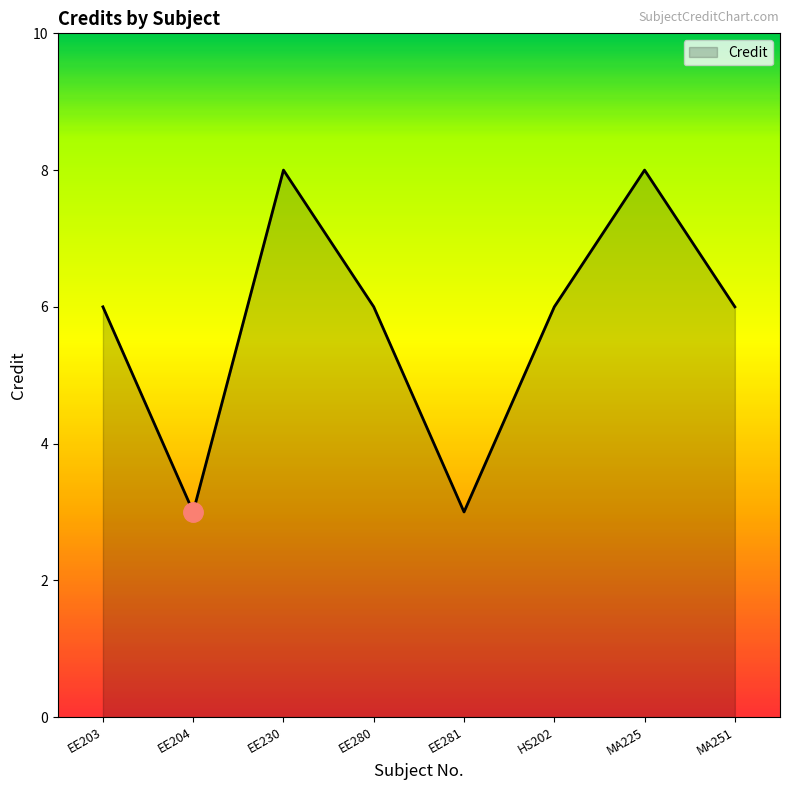

Does the chart display data point markers on the line(s)?

No